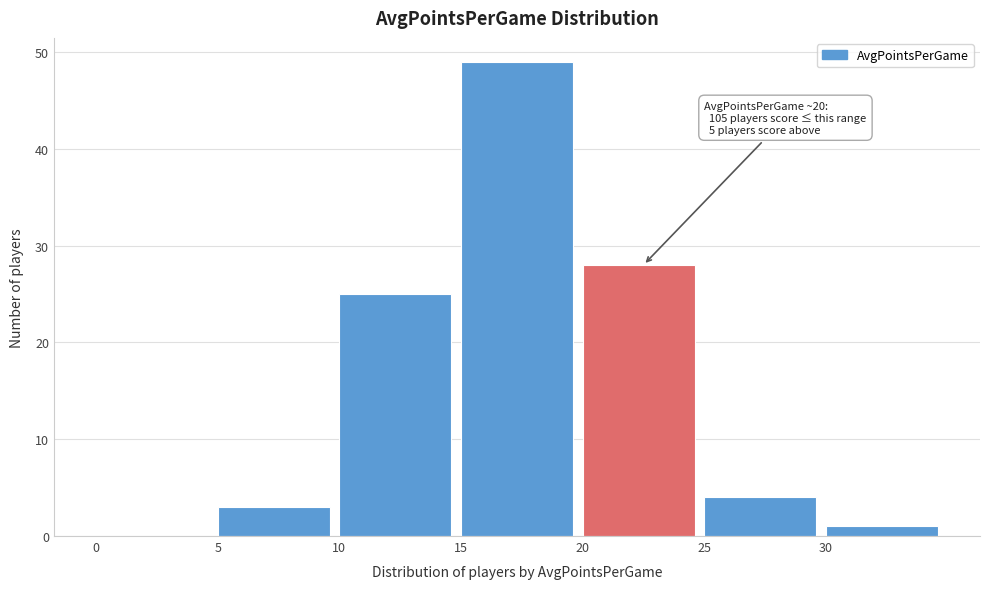

Over which range of the x-axis is the bar tallest?

15 to 20